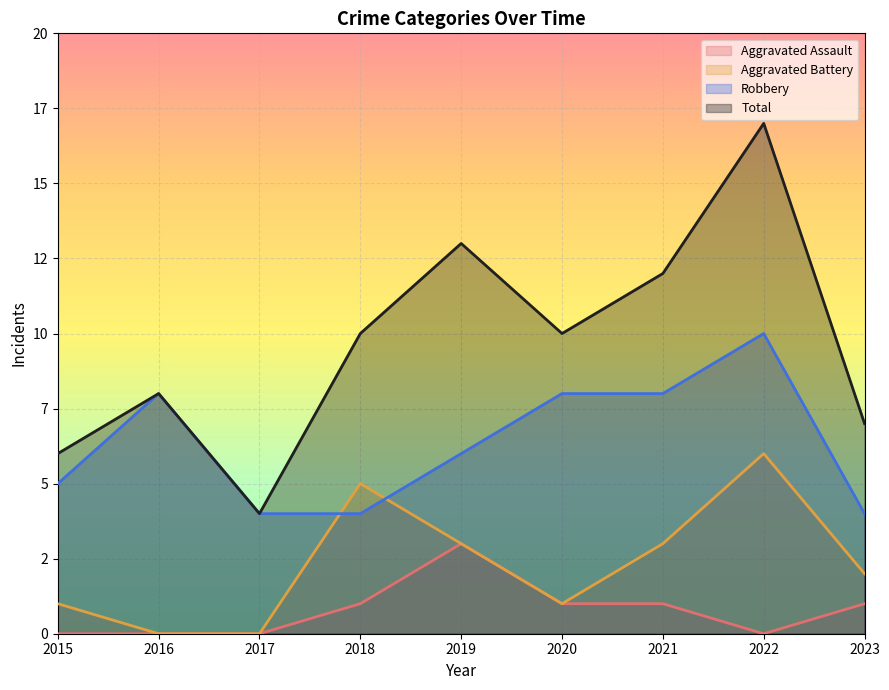

At which label does Robbery reach its minimum?

2017